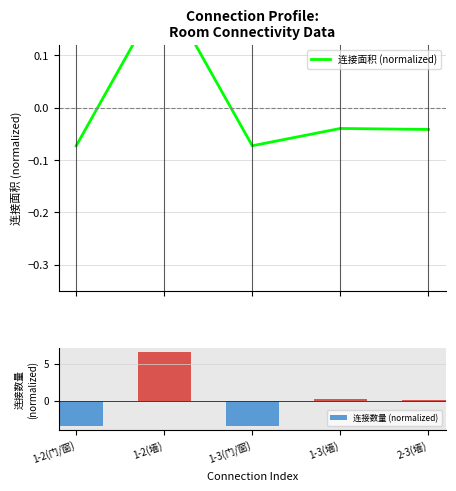

List the series in order of their overall mean, highest first.

连接面积 (normalized), 连接数量 (normalized)